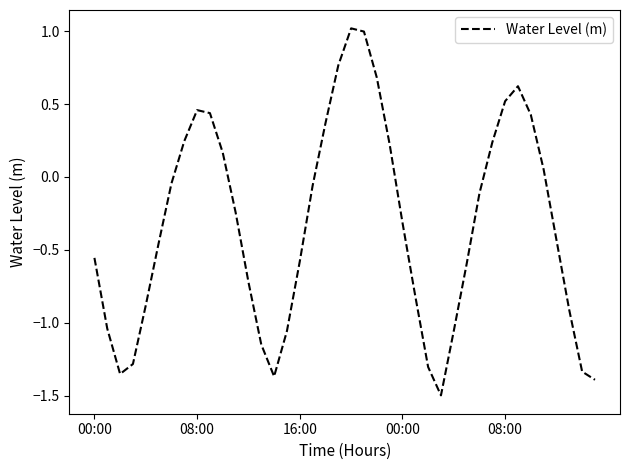

How many negative values are there?

25